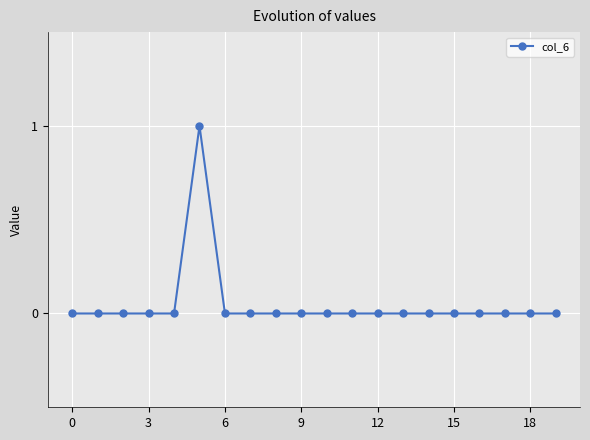

Is this an area chart (filled region under the line)?

No